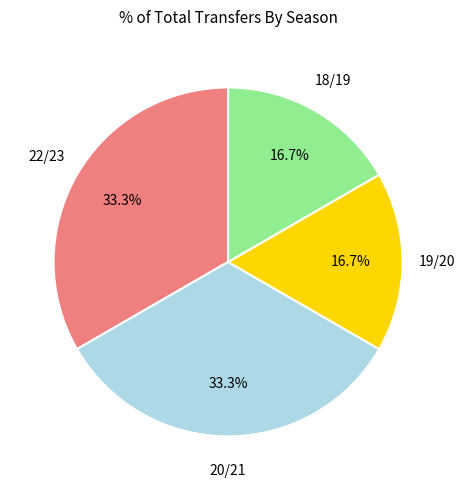

Is there any slice that represents more than half of the pie?

No